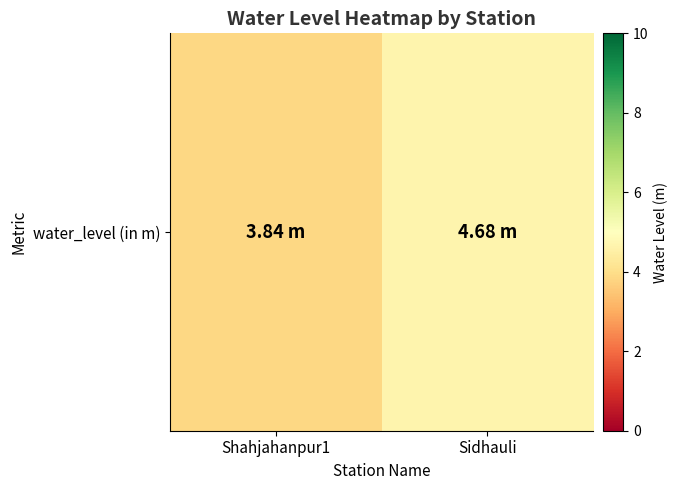

The value at Shahjahanpur1 is 1.8. True or false?

False